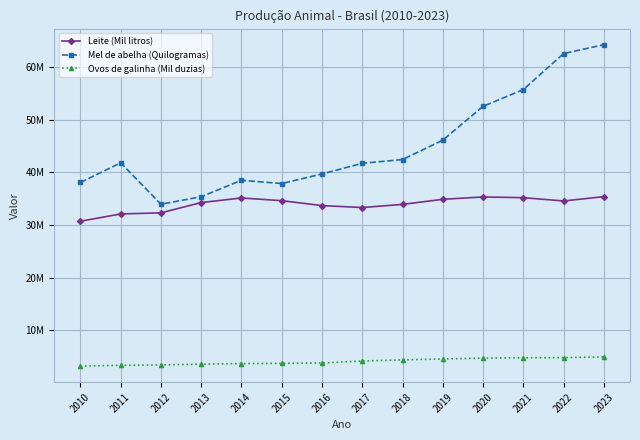

Between 2016 and 2022, which series saw the biggest shift?

Mel de abelha (Quilogramas)